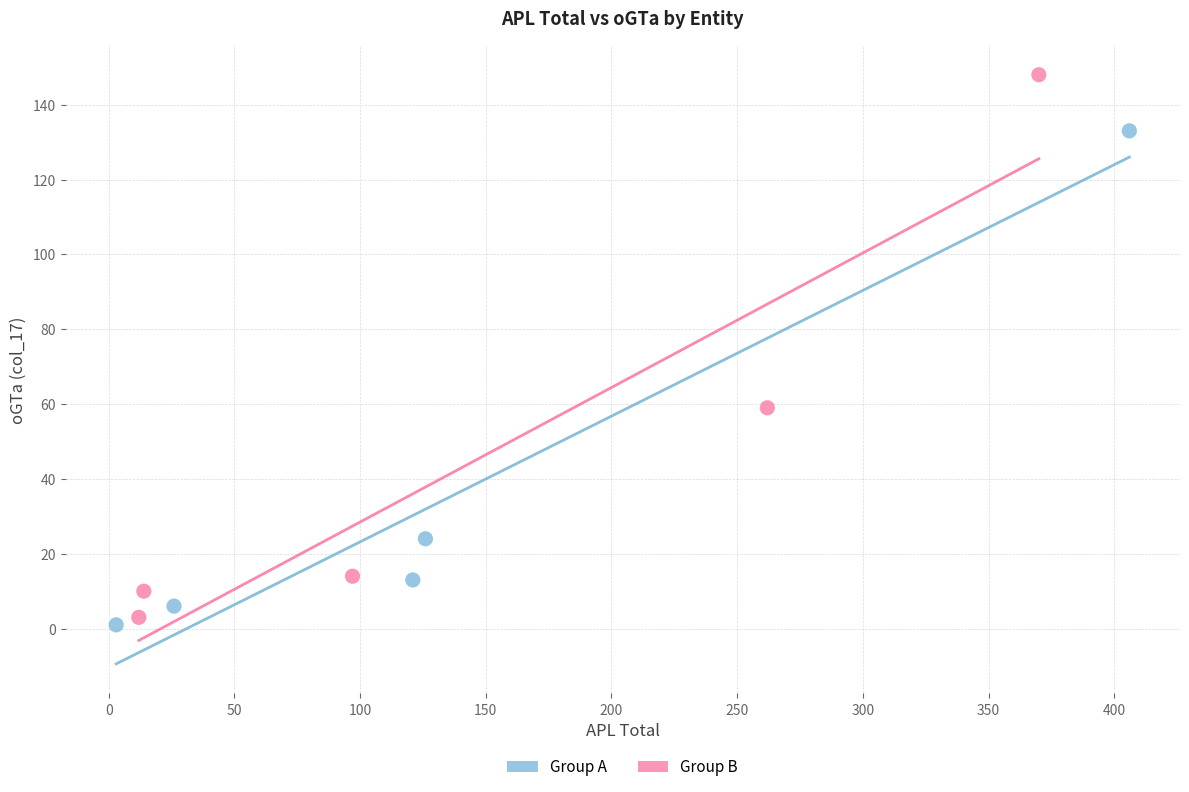

Which series has the widest spread of Y values?

Group B